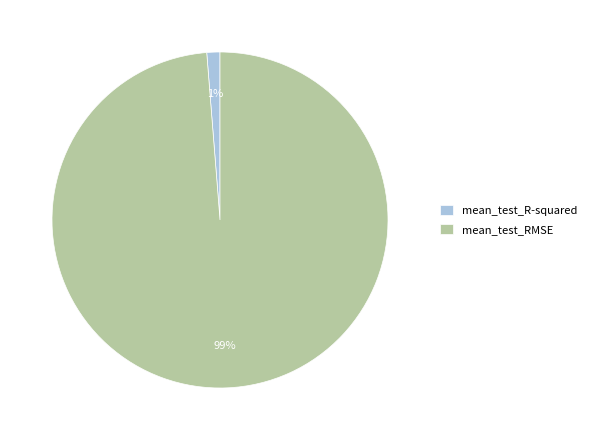

Is mean_test_R-squared the majority of the pie?

No